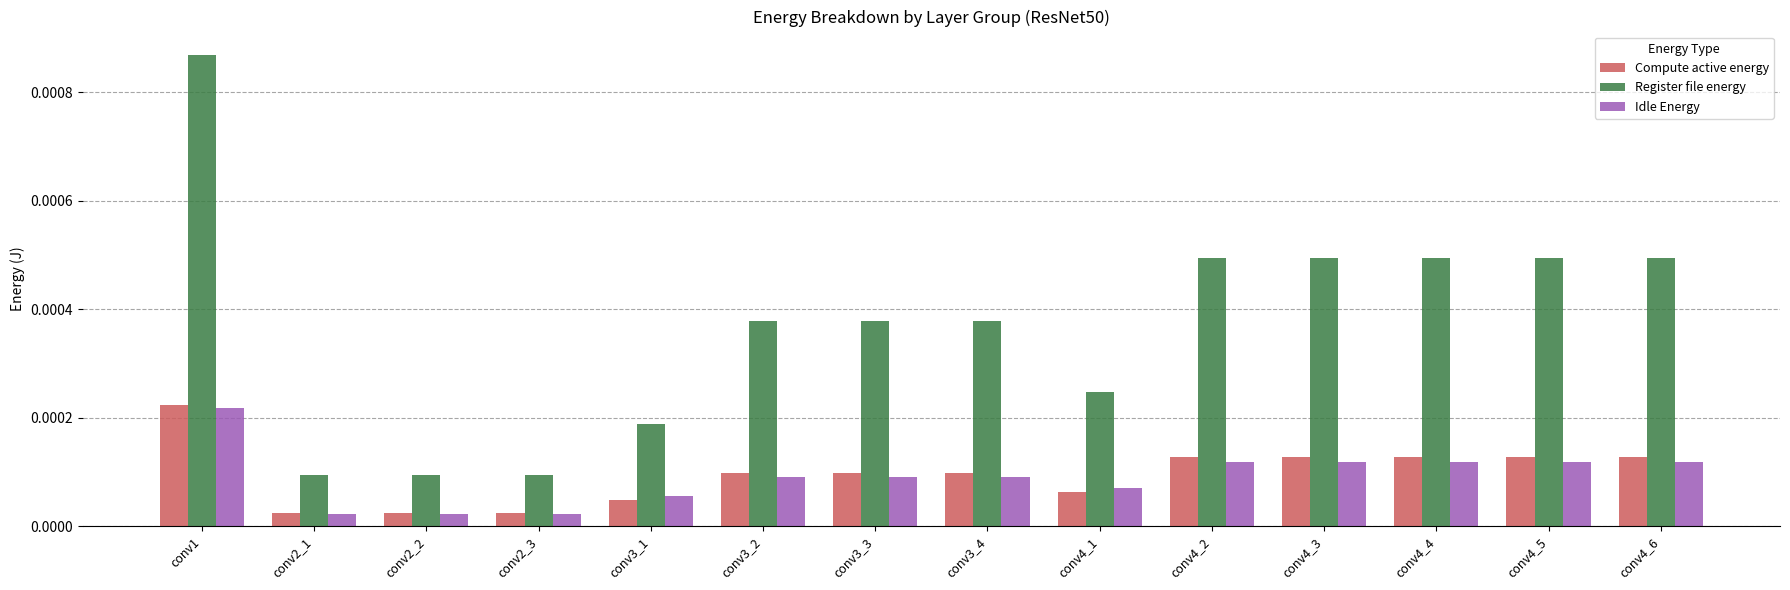

At conv4_2, list the series in order from smallest to largest.

Idle Energy, Compute active energy, Register file energy